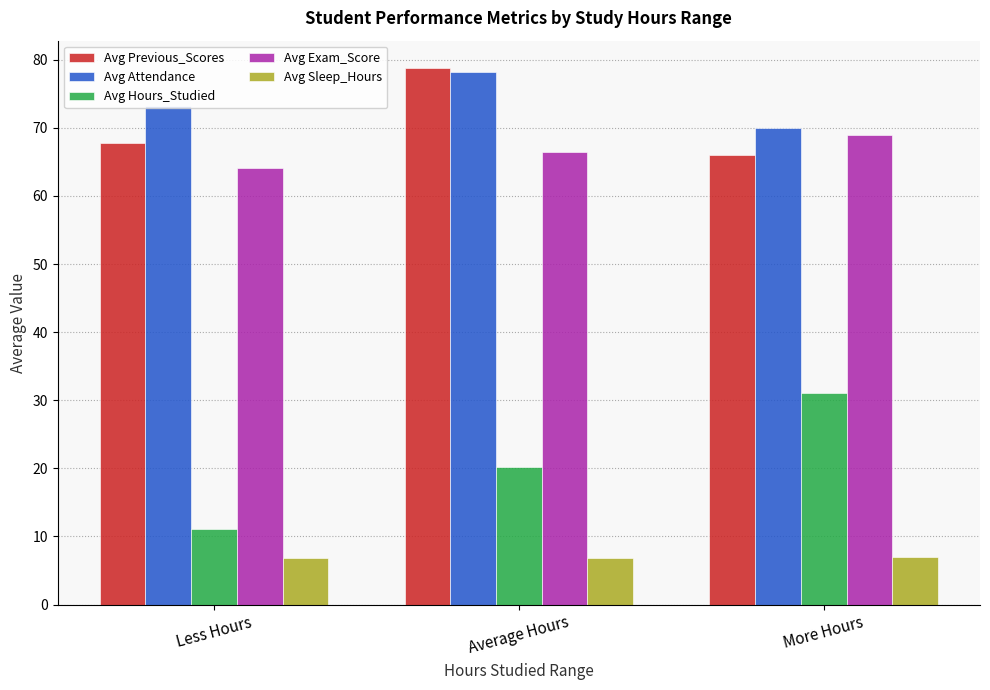

What are all the series names shown in the legend?

Avg Previous_Scores, Avg Attendance, Avg Hours_Studied, Avg Exam_Score, Avg Sleep_Hours